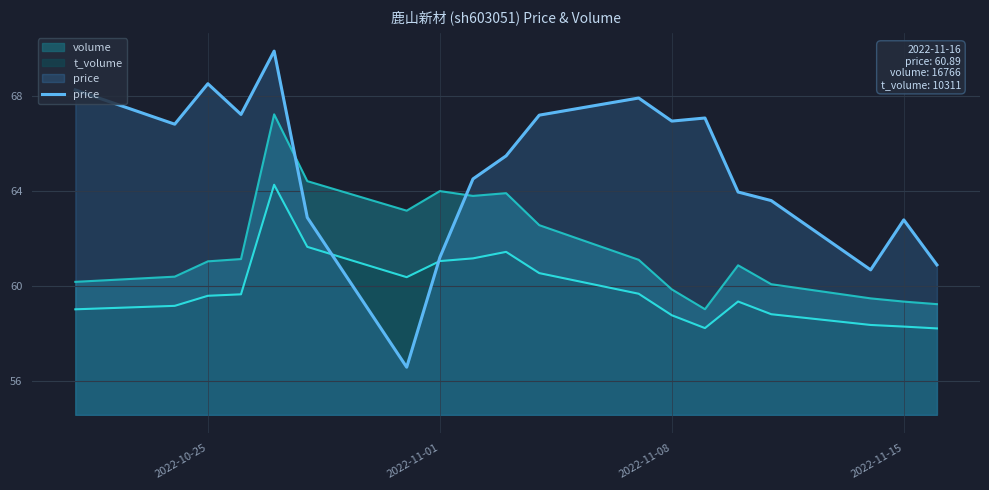

What is the value of the 13th point from the left?

66.9